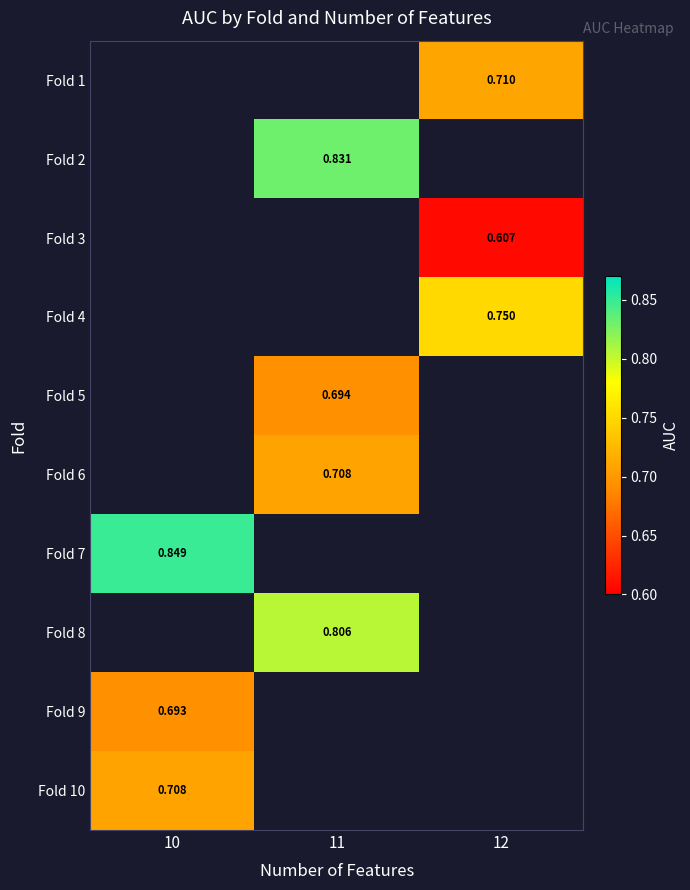

Which has a higher value, 10 or 12?

12